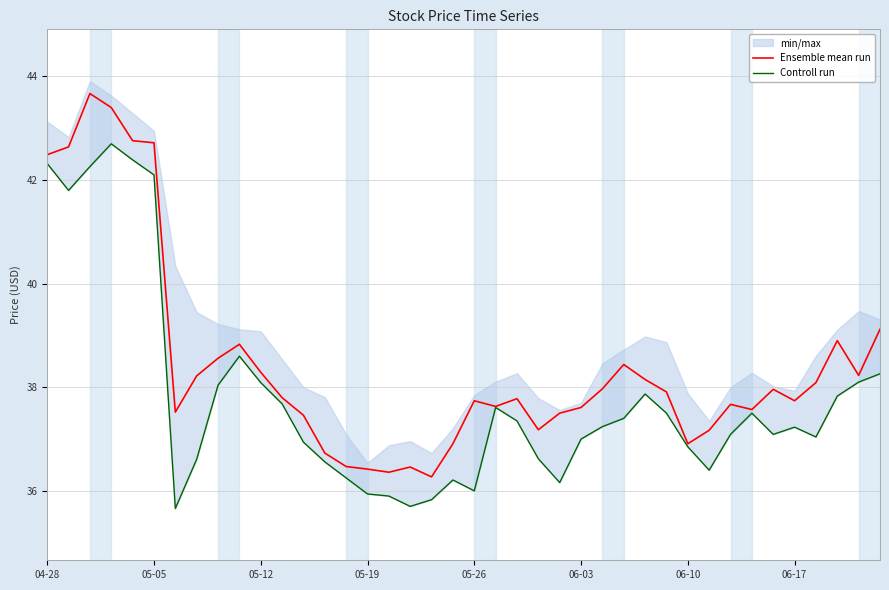

What are all the series names shown in the legend?

Ensemble mean run, Controll run